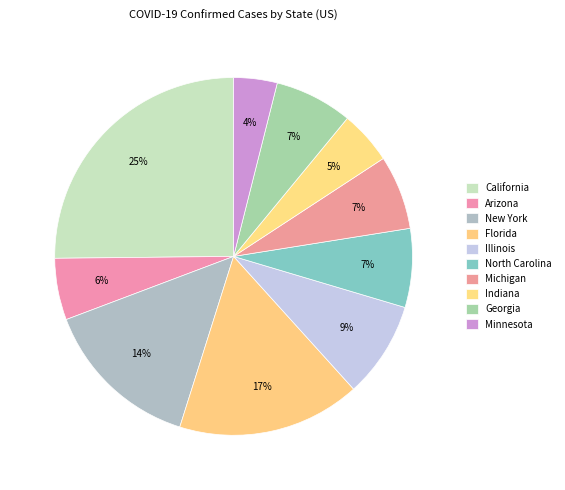

How many slices are in this pie chart?

10